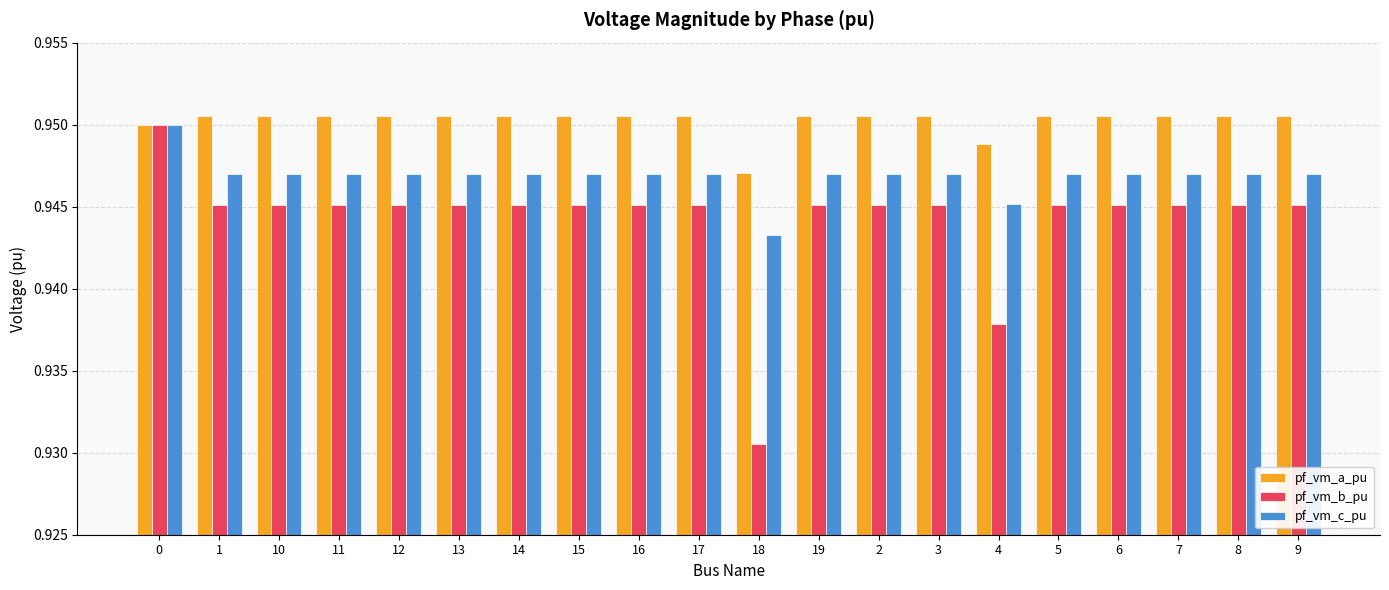

What is the label of the 5th bar from the left?

12